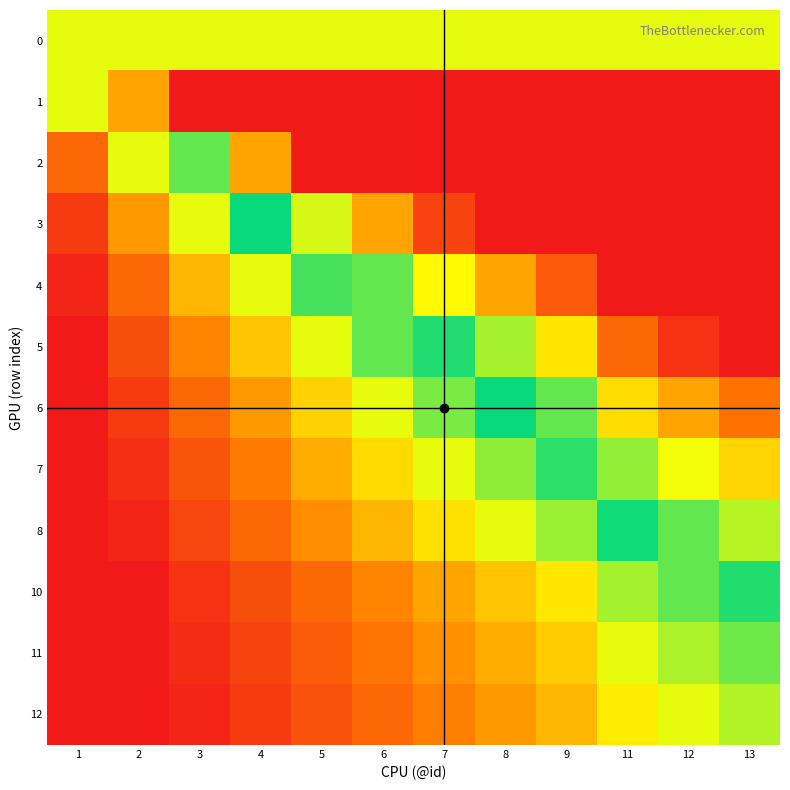

Reading left to right, extract all data points from this chart.

0: 1=1.0	2=1.0	3=1.0	4=1.0	5=1.0	6=1.0	7=1.0	8=1.0	9=1.0	11=1.0	12=1.0	13=1.0
1: 1=1.0	2=2.0	3=3.0	4=4.0	5=5.0	6=6.0	7=7.0	8=8.0	9=9.0	11=11.0	12=12.0	13=13.0
2: 1=0.5	2=1.0	3=1.5	4=2.0	5=2.5	6=3.0	7=3.5	8=4.0	9=4.5	11=5.5	12=6.0	13=6.5
3: 1=0.3	2=0.7	3=1.0	4=1.3	5=1.7	6=2.0	7=2.3	8=2.7	9=3.0	11=3.7	12=4.0	13=4.3
4: 1=0.2	2=0.5	3=0.8	4=1.0	5=1.2	6=1.5	7=1.8	8=2.0	9=2.2	11=2.8	12=3.0	13=3.2
5: 1=0.2	2=0.4	3=0.6	4=0.8	5=1.0	6=1.2	7=1.4	8=1.6	9=1.8	11=2.2	12=2.4	13=2.6
6: 1=0.2	2=0.3	3=0.5	4=0.7	5=0.8	6=1.0	7=1.2	8=1.3	9=1.5	11=1.8	12=2.0	13=2.2
7: 1=0.1	2=0.3	3=0.4	4=0.6	5=0.7	6=0.9	7=1.0	8=1.1	9=1.3	11=1.6	12=1.7	13=1.9
8: 1=0.1	2=0.2	3=0.4	4=0.5	5=0.6	6=0.8	7=0.9	8=1.0	9=1.1	11=1.4	12=1.5	13=1.6
10: 1=0.1	2=0.2	3=0.3	4=0.4	5=0.5	6=0.6	7=0.7	8=0.8	9=0.9	11=1.1	12=1.2	13=1.3
11: 1=0.1	2=0.2	3=0.3	4=0.4	5=0.5	6=0.5	7=0.6	8=0.7	9=0.8	11=1.0	12=1.1	13=1.2
12: 1=0.1	2=0.2	3=0.2	4=0.3	5=0.4	6=0.5	7=0.6	8=0.7	9=0.8	11=0.9	12=1.0	13=1.1